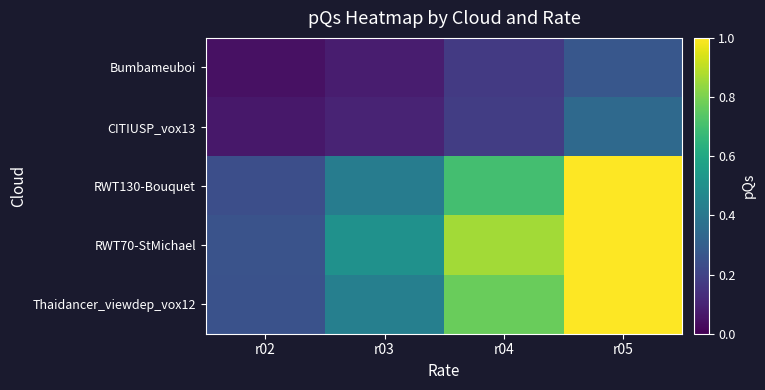

At r03, list the series in order from smallest to largest.

Bumbameuboi, CITIUSP_vox13, RWT130-Bouquet, Thaidancer_viewdep_vox12, RWT70-StMichael